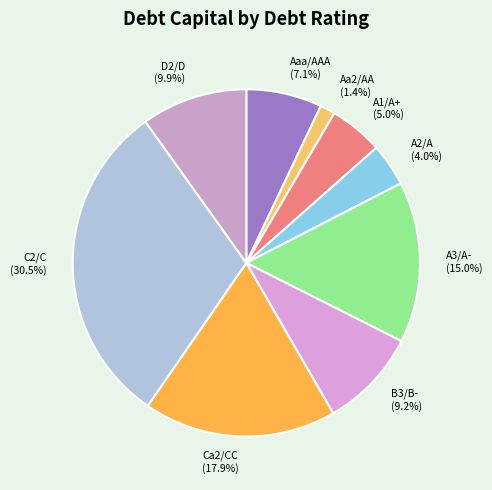

The A2/A slice represents 4% of the pie. True or false?

True